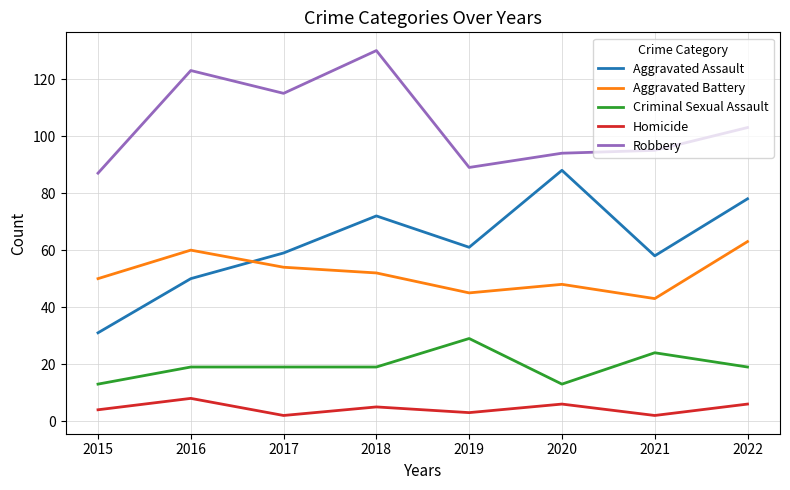

What is the difference between the second highest and minimum values in the Homicide series?

4